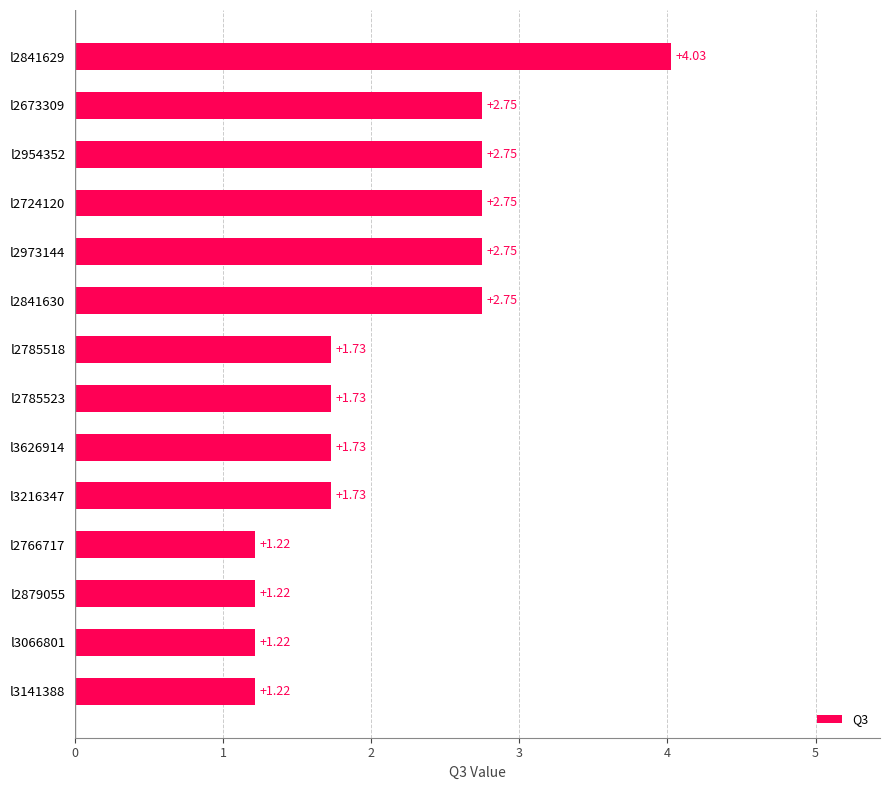

What is the difference between the second highest and minimum values?

1.5